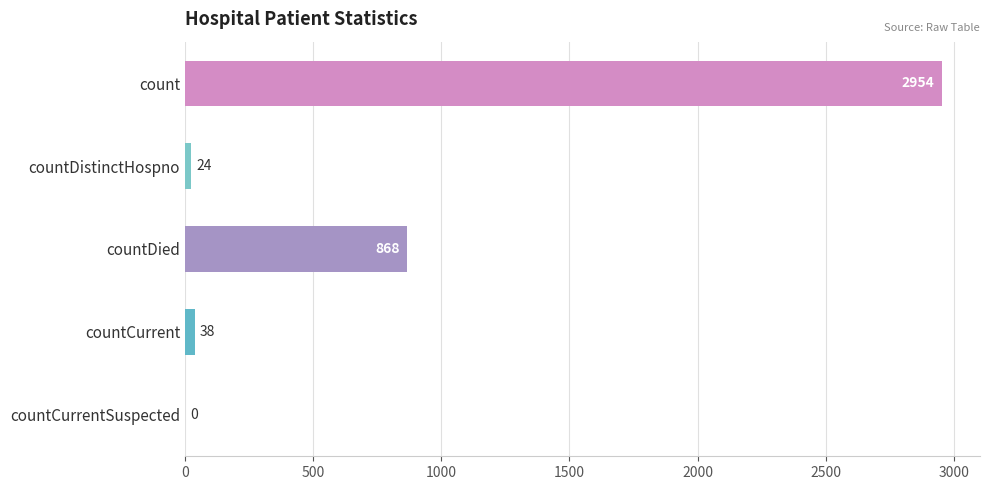

Reading bottom to top, transcribe all the data shown in this chart.

countCurrentSuspected=0	countCurrent=38	countDied=868	countDistinctHospno=24	count=2954